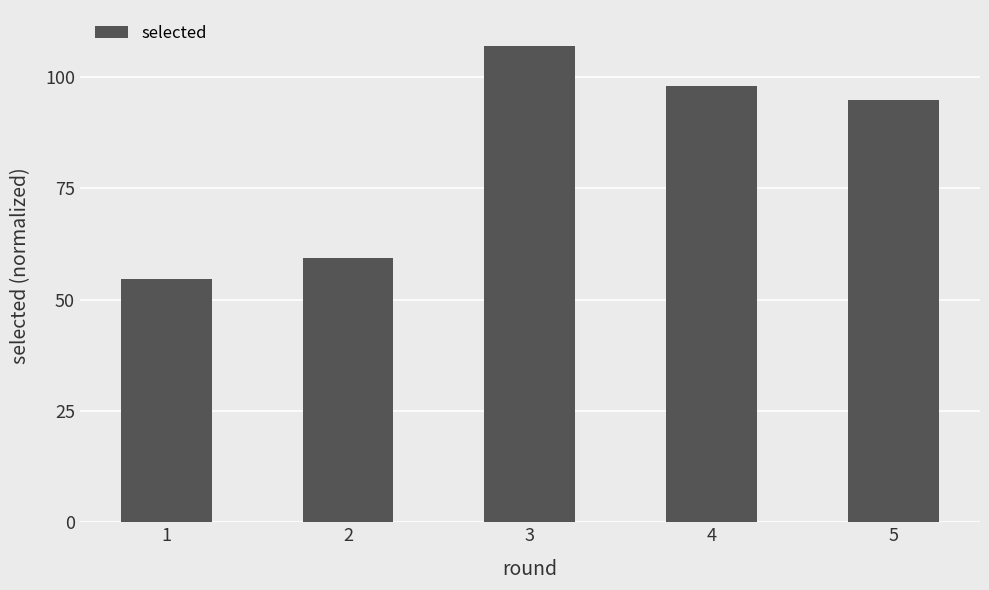

How many bars are there in total?

5